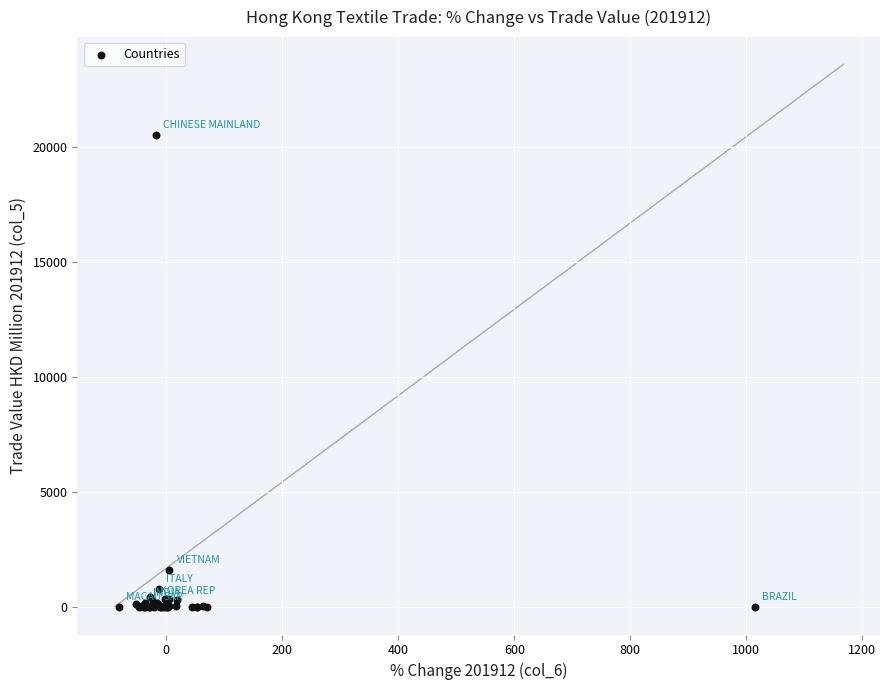

What Y value in the scatter plot is closest to 10261?

1603.1